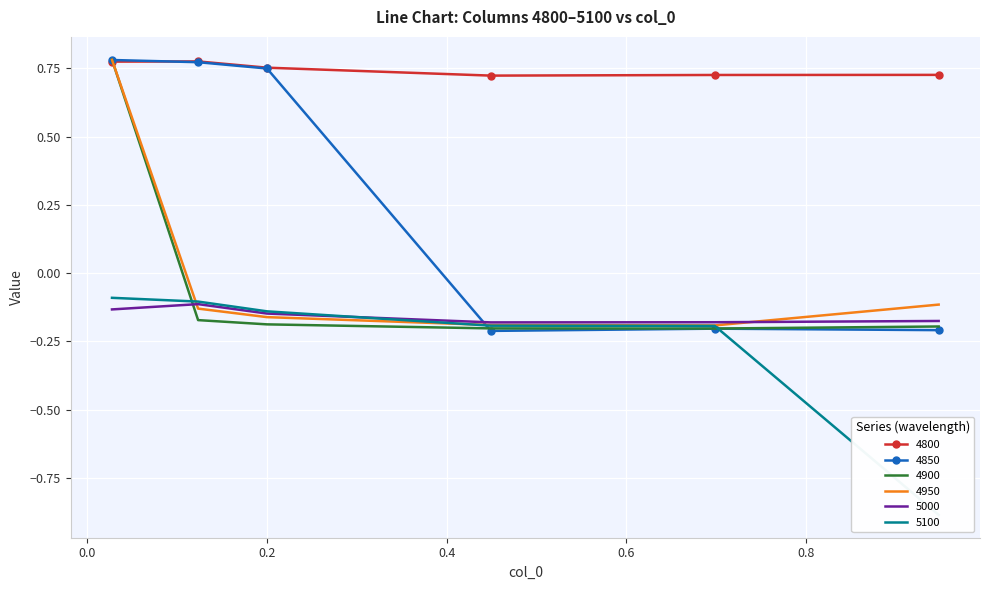

Is it true that 4850 equals 0.4 at 0.1232876712328767?

False